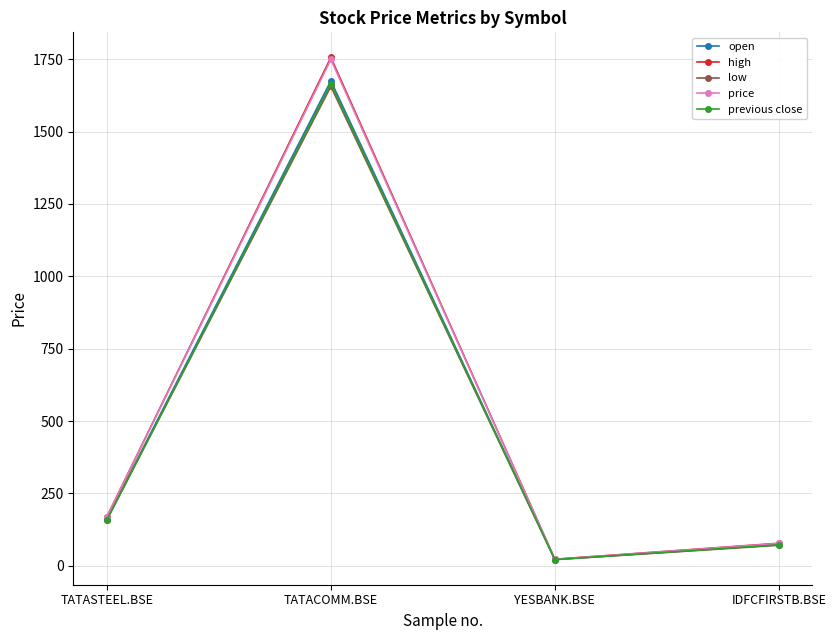

What is the spread (max minus min) of values at TATACOMM.BSE?

100.2